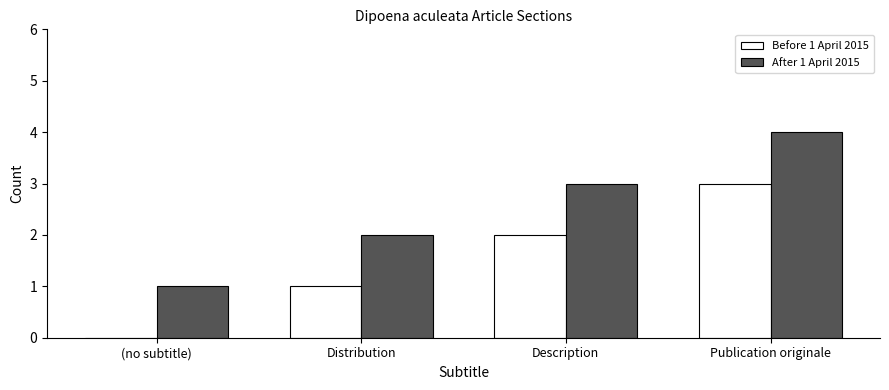

Which series has the largest total across all categories?

After 1 April 2015